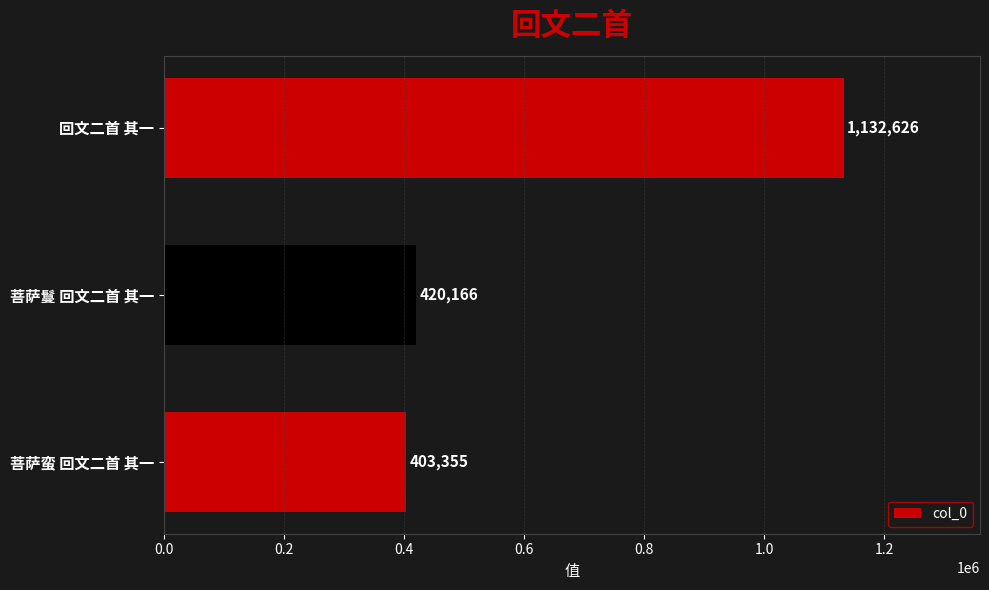

Is it true that the value at 菩萨鬘 回文二首 其一 is 231254?

False